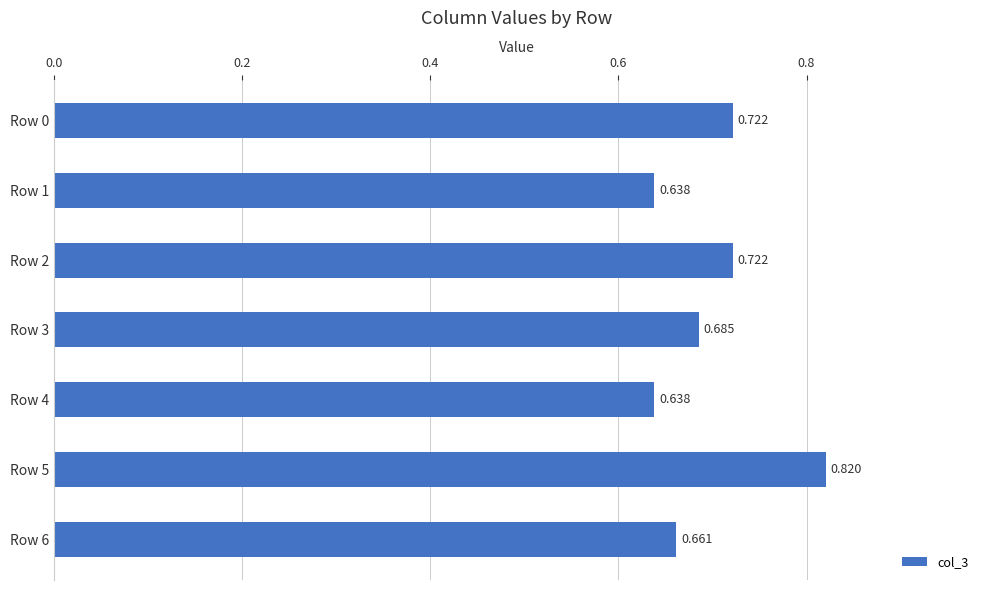

How many bars are there in total?

7